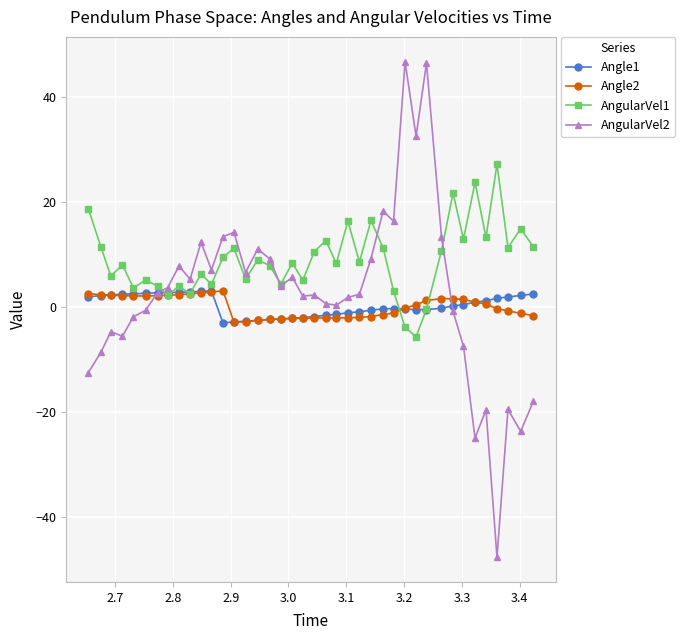

How many negative values does the AngularVel1 series have?

3